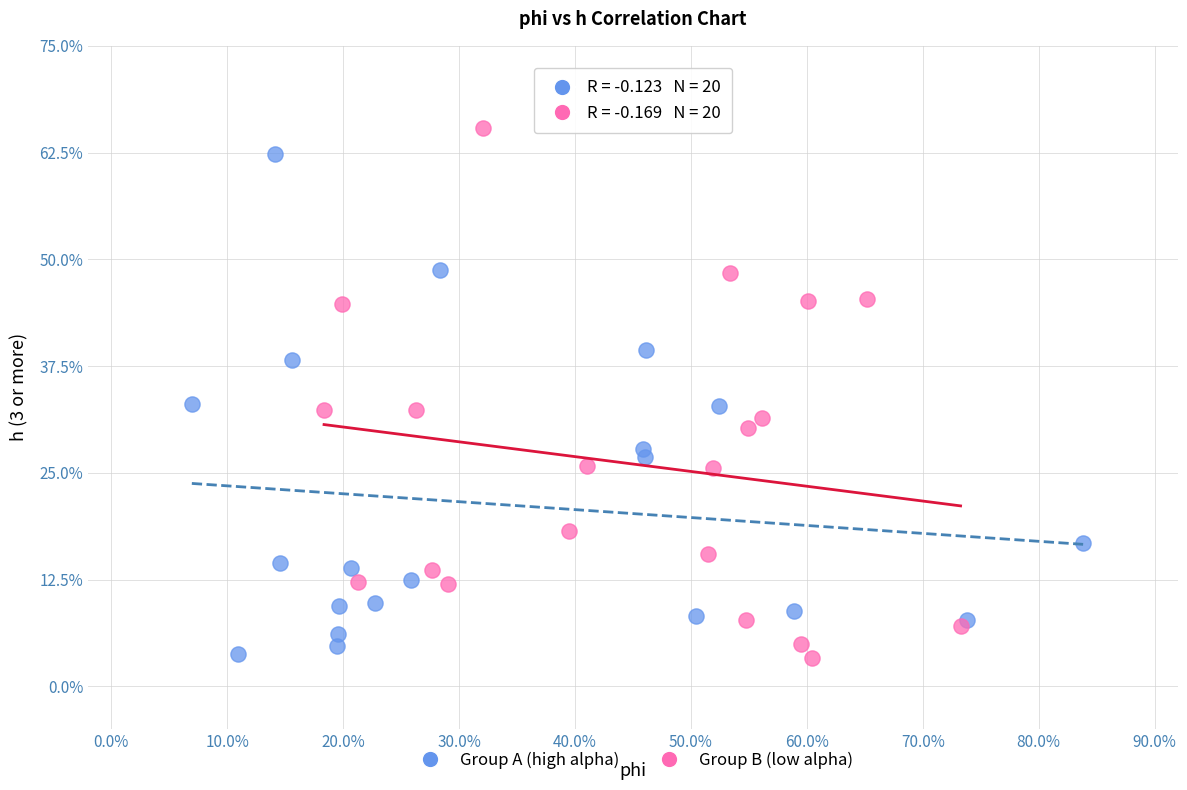

What are all the series names shown in the legend?

Group A (high alpha), Group B (low alpha)